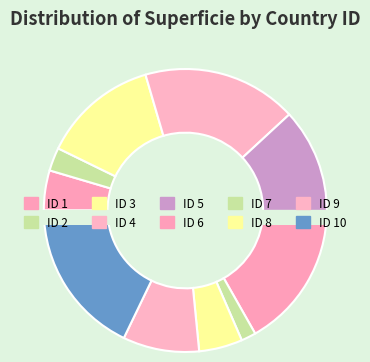

To the nearest percent, what is the difference between the 2 and 5 slice percentages?

9%